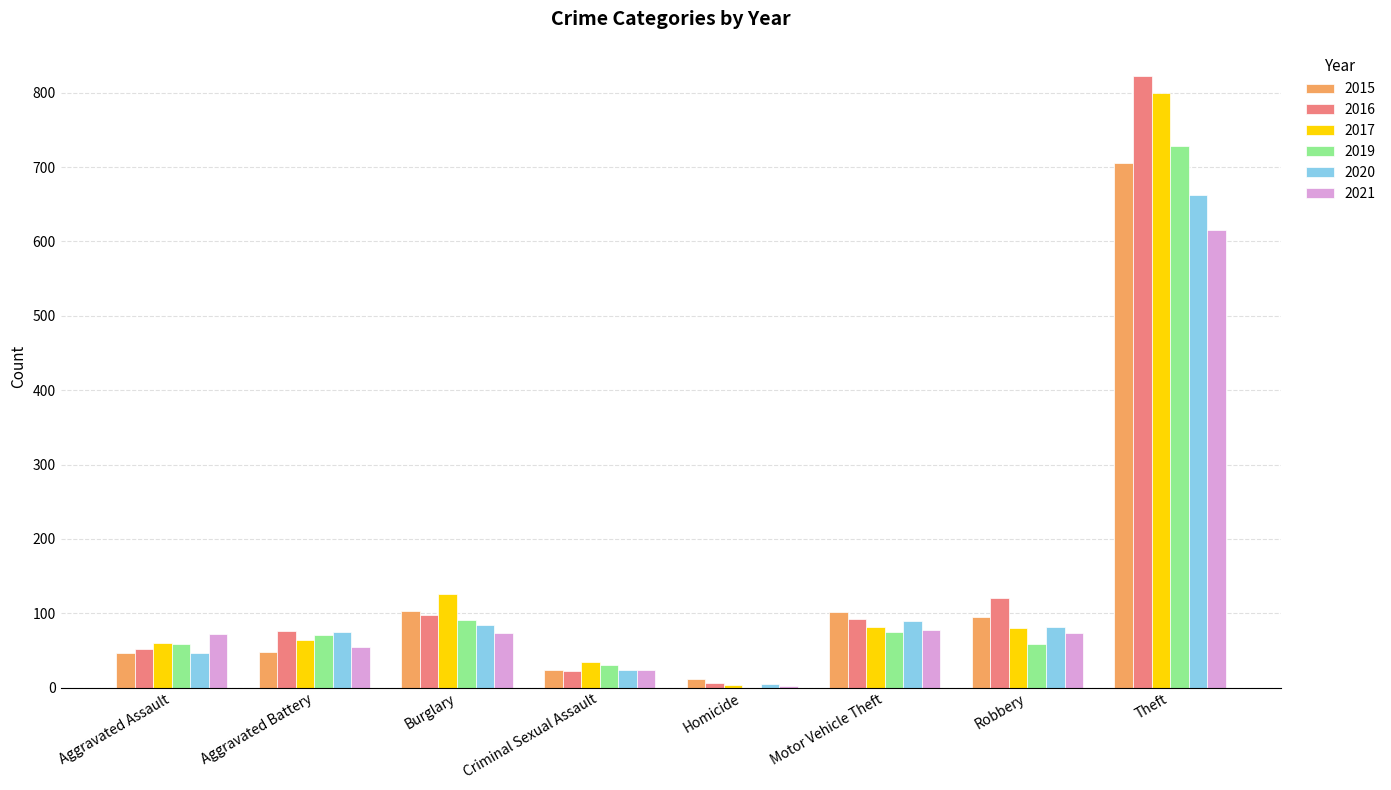

Between Criminal Sexual Assault and Theft, which series saw the biggest shift?

2016